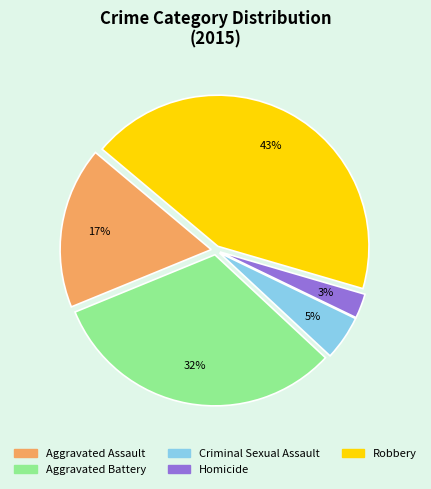

What percentage is the Homicide slice, to the nearest percent?

3%